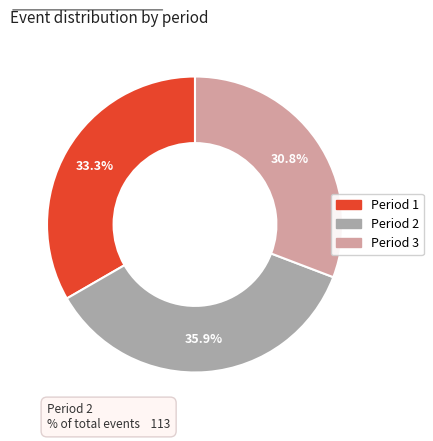

What percentage is the Period 3 slice, to the nearest percent?

31%